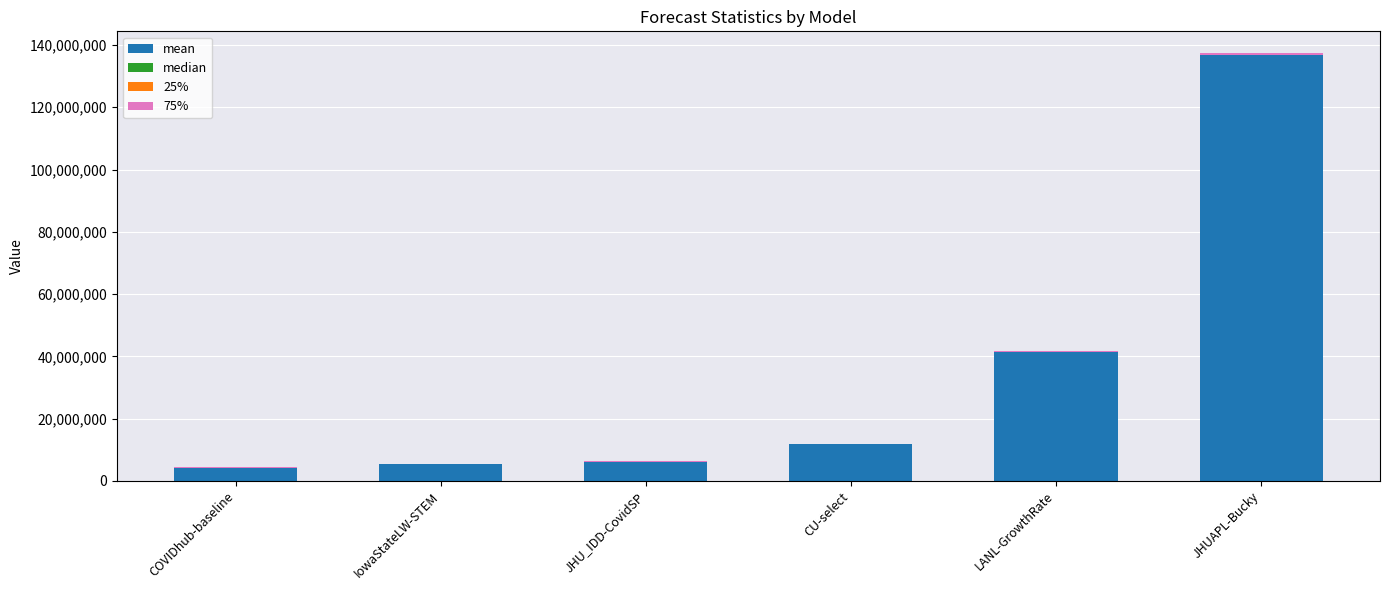

What is the sum of the mean values at IowaStateLW-STEM and JHU_IDD-CovidSP?

11520364.5